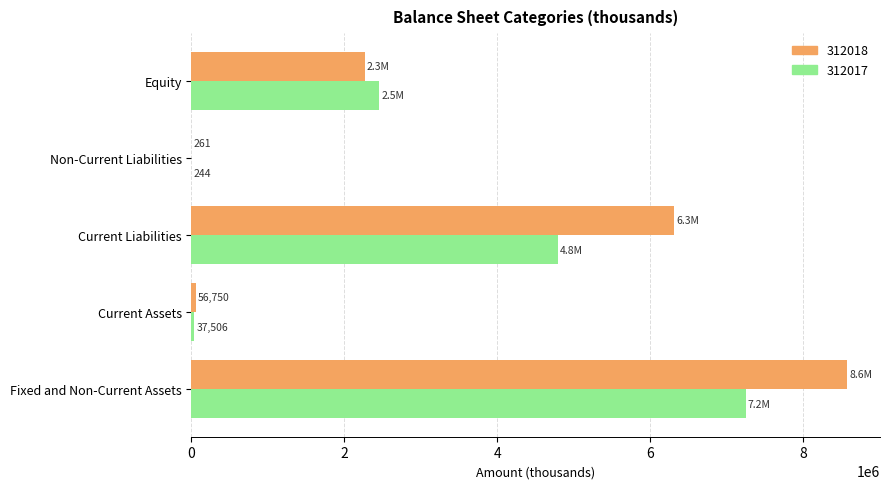

Which series has the largest total across all categories?

312018